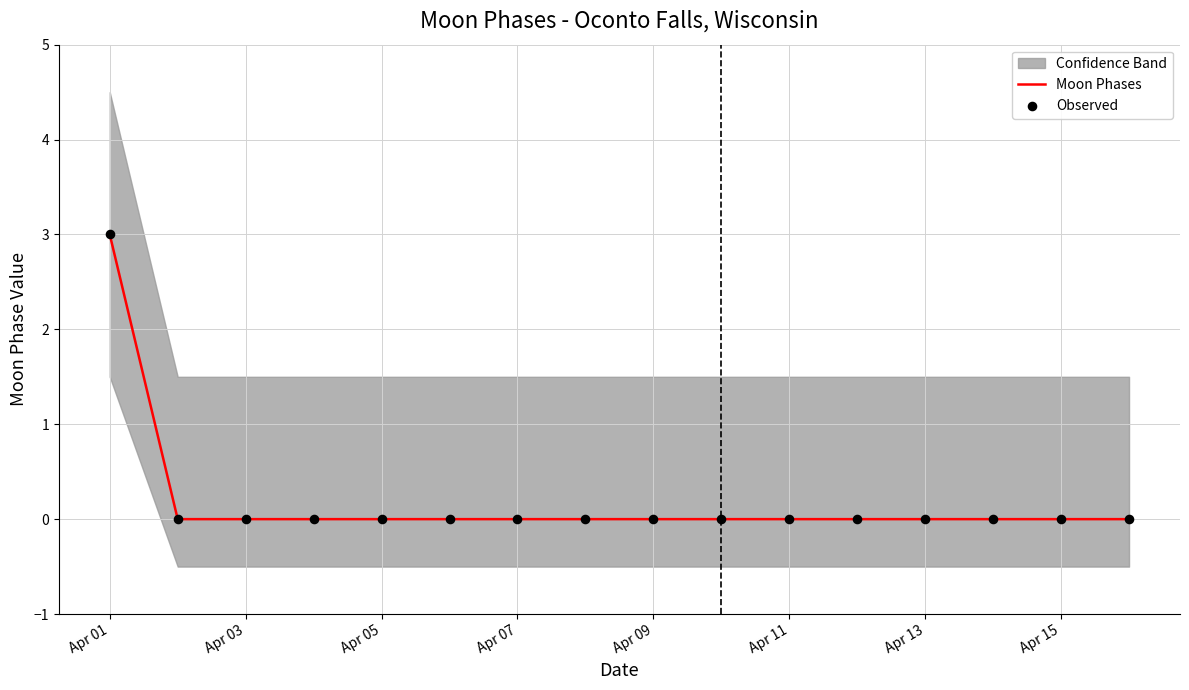

At how many categories does at least one series exceed 2?

1